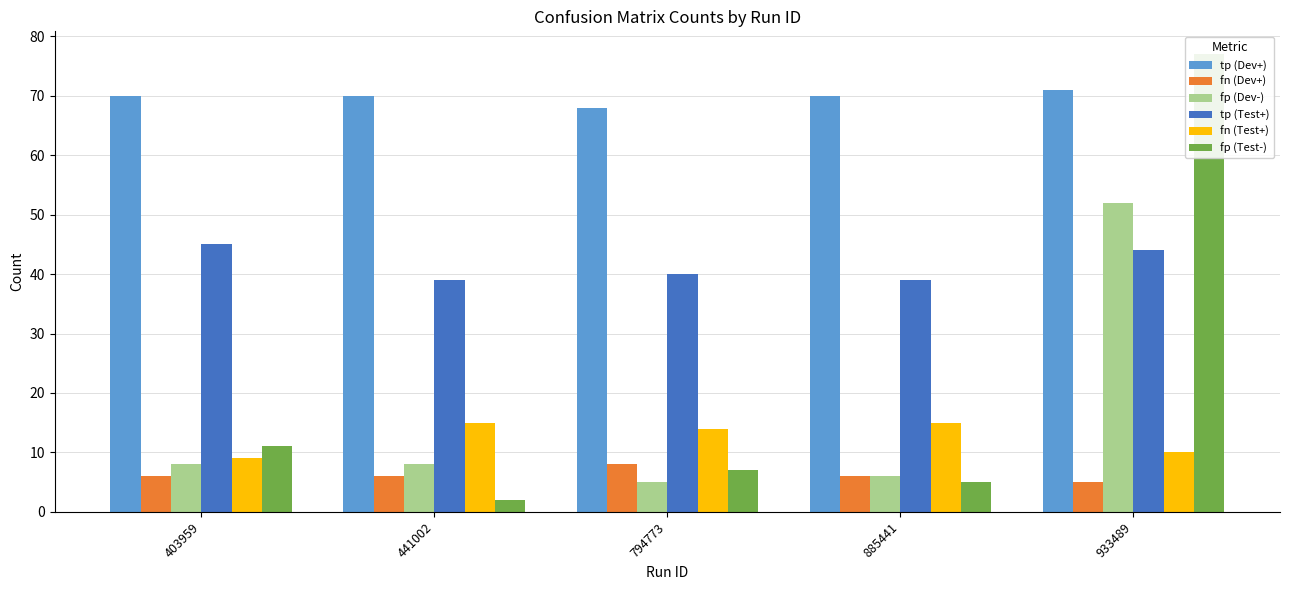

True or false: tp (Dev+) has a value of 31 at 794773.

False